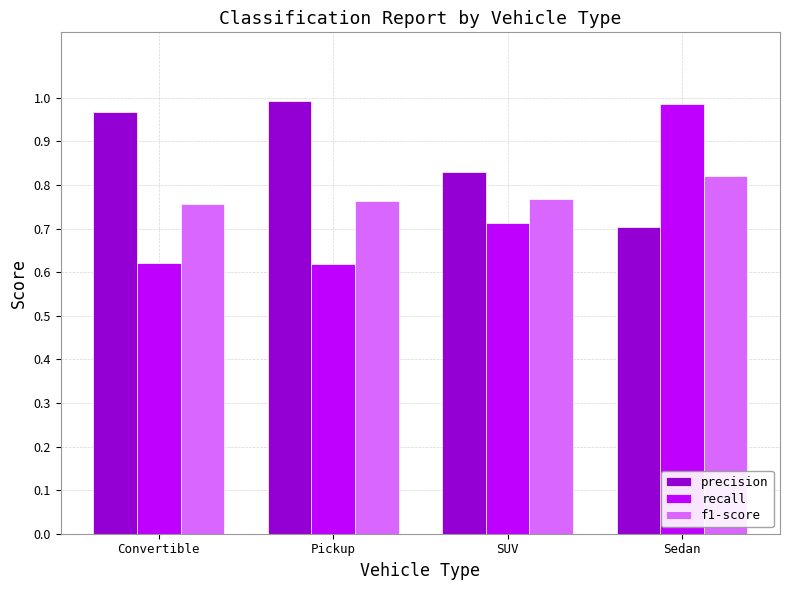

How many bars are there in total?

12